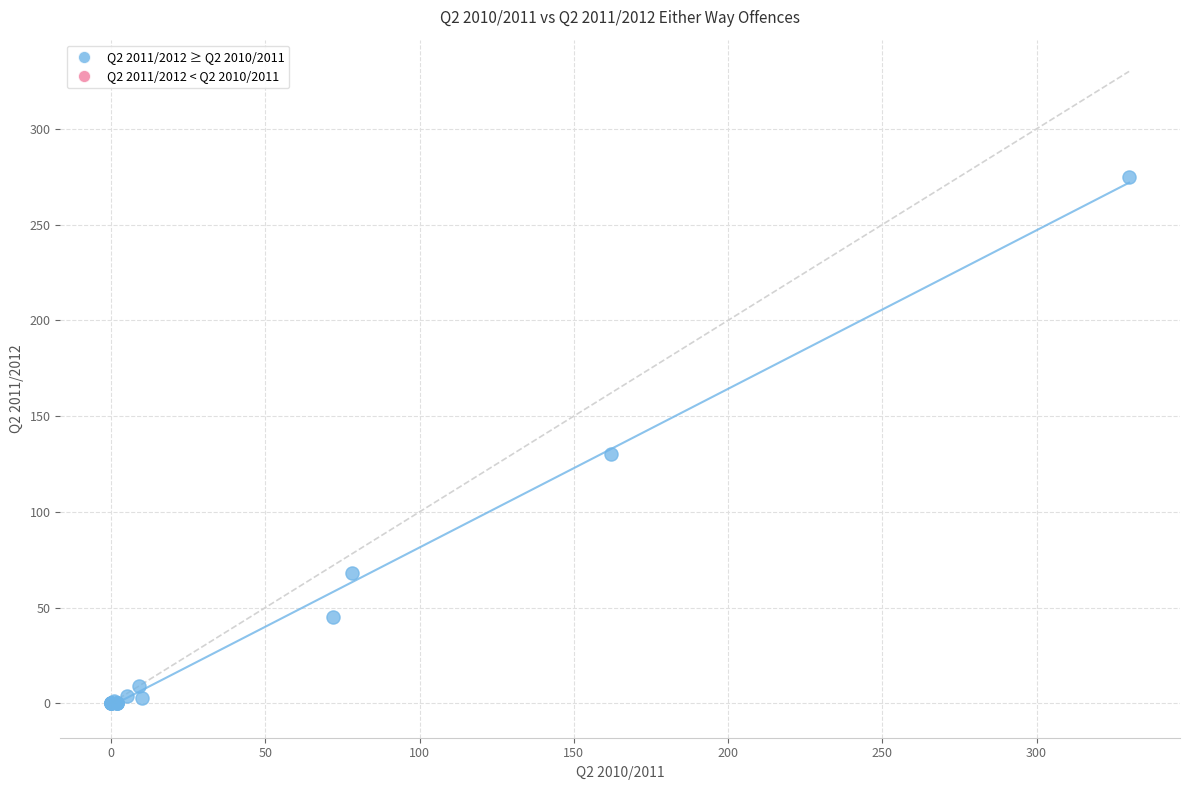

What Y value in the scatter plot is closest to 137?

130